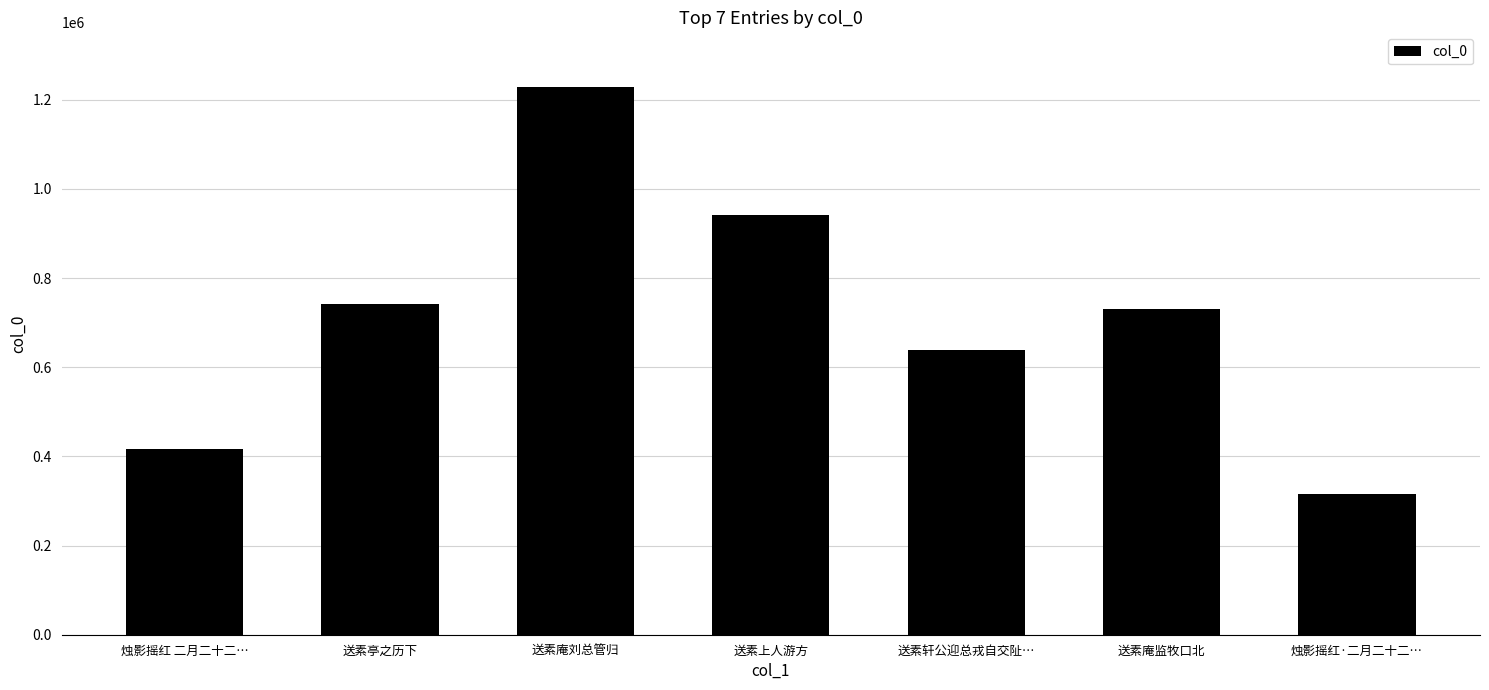

What is the sum of the values at 烛影摇红 二月二十二… and 烛影摇红·二月二十二…?

732900